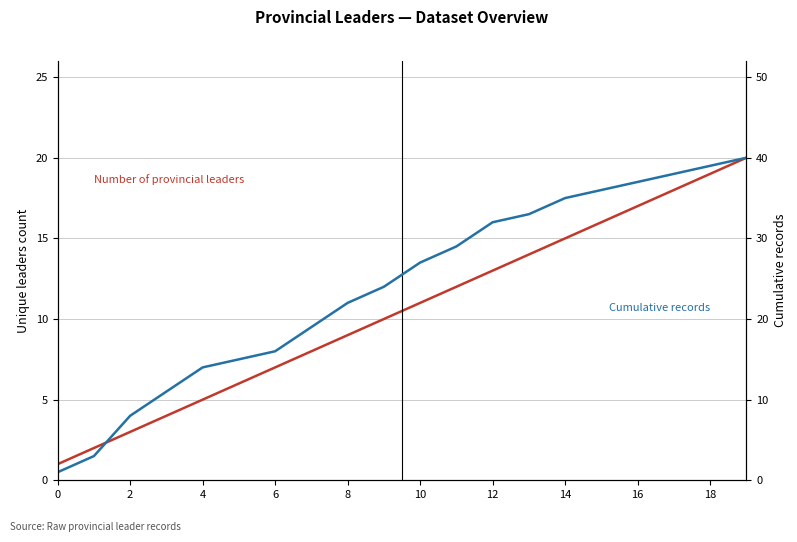

What is the average value of the Cumulative records series?

24